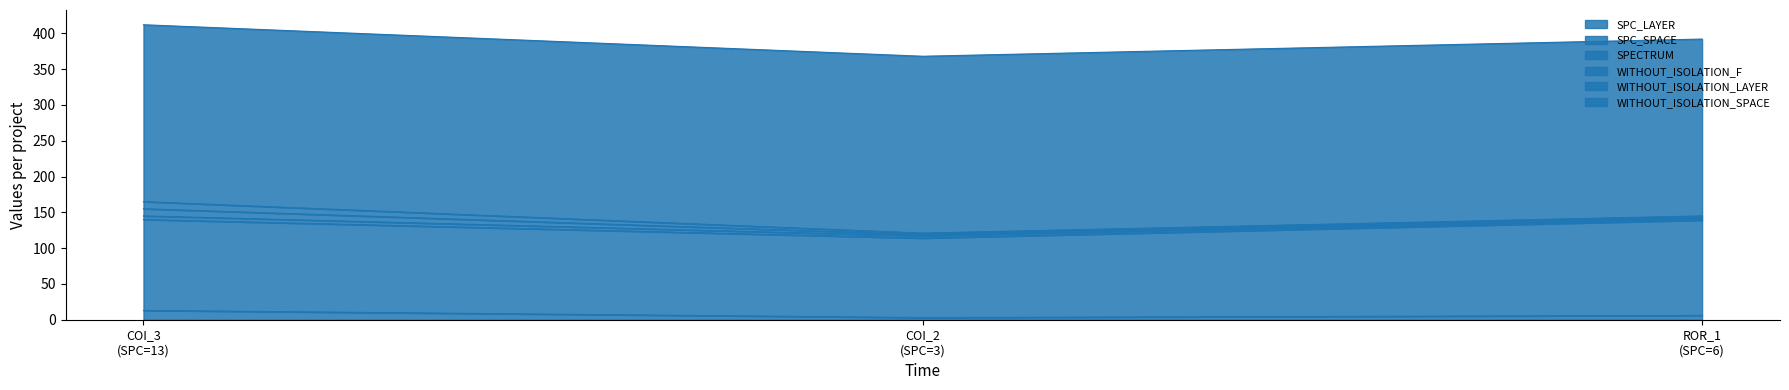

The SPC_LAYER series shows 13 at AutoResponder.EmailSystem.Client.COI_3. True or false?

True